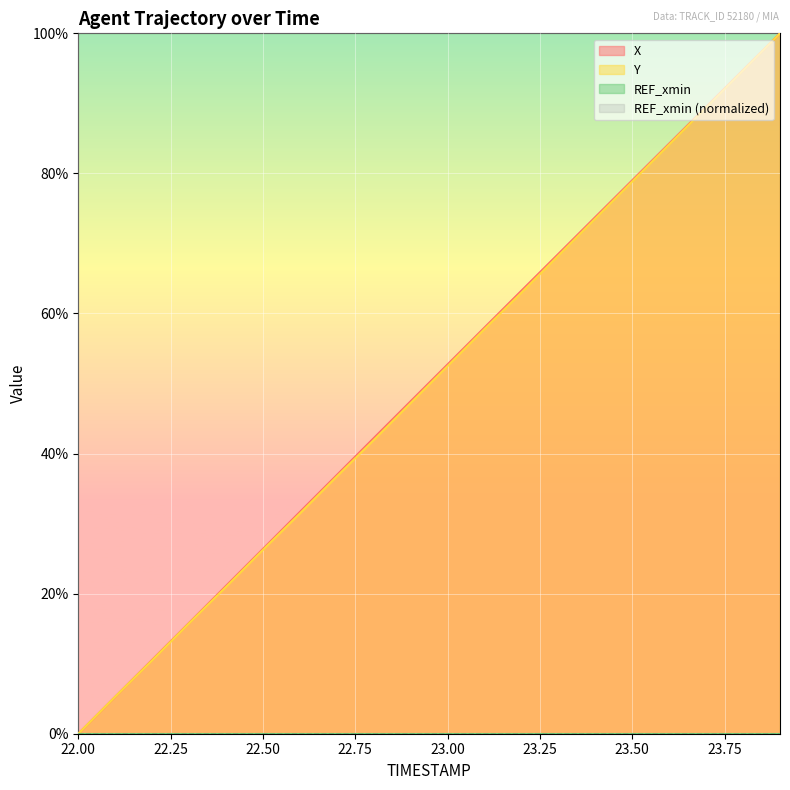

Which series has the largest total across all categories?

X